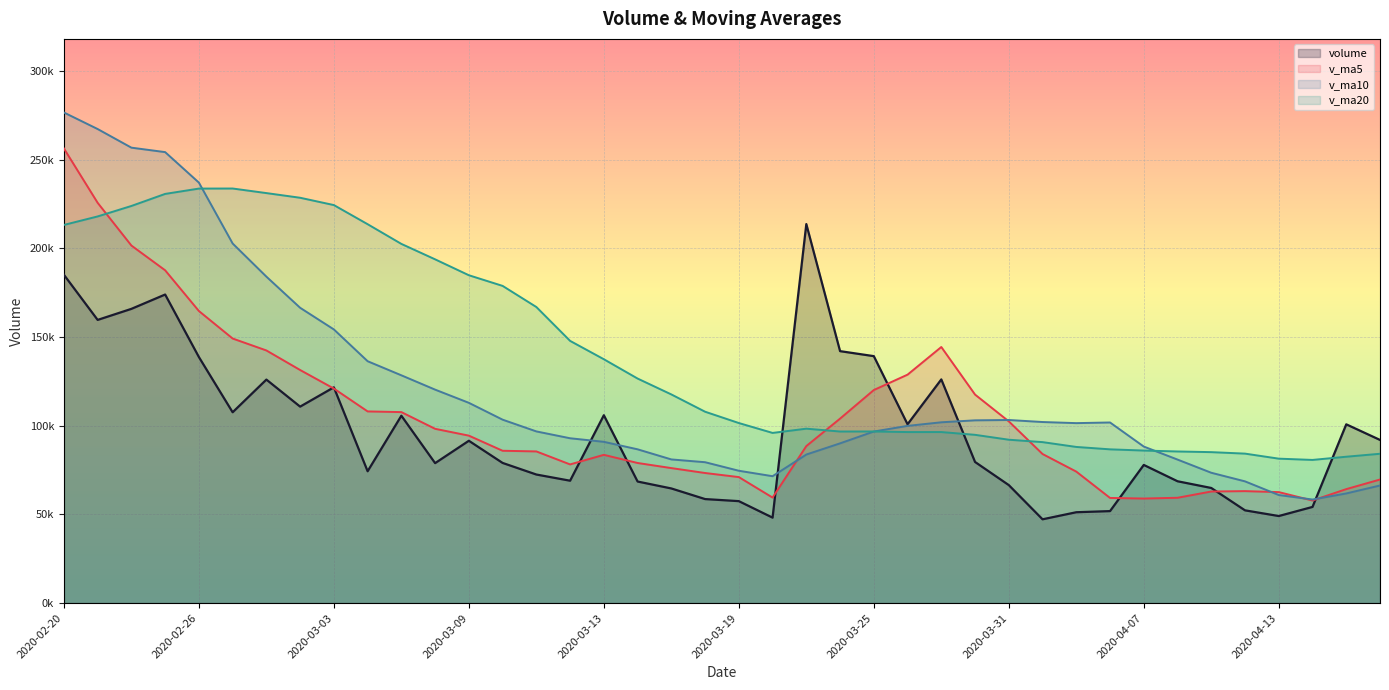

What is the difference between the v_ma10 values at 2020-02-26 and 2020-04-13?

176172.3